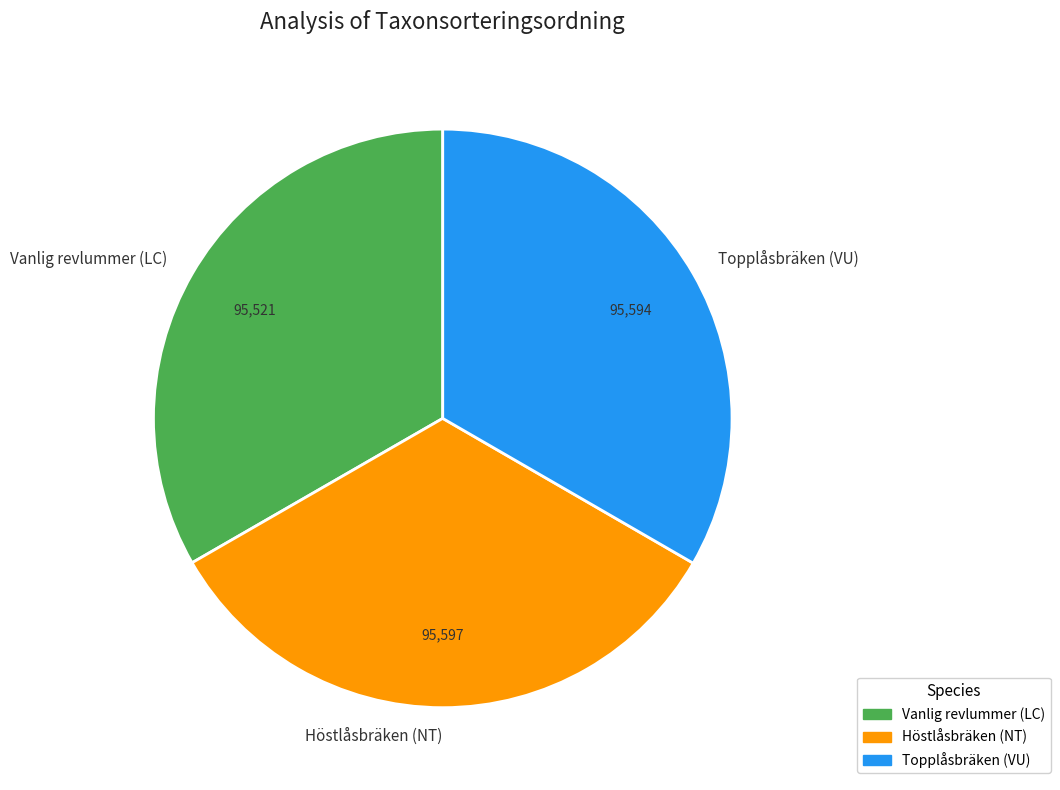

Does Vanlig revlummer (LC) account for over 50% of the chart?

No